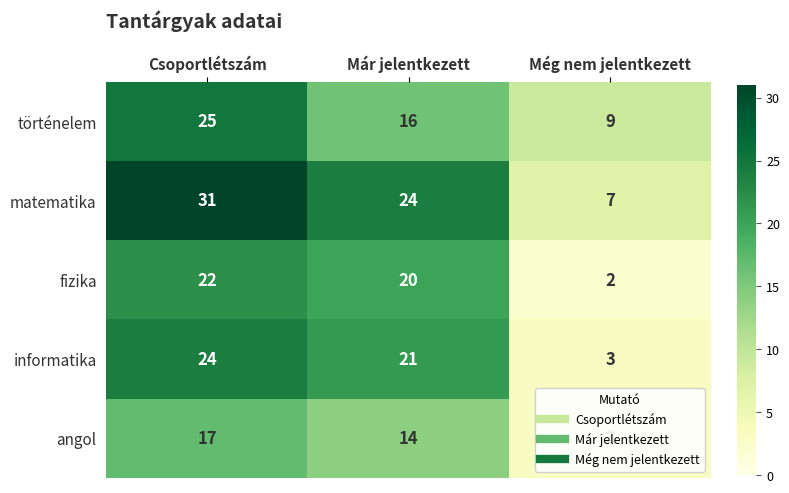

Which series has the largest total across all categories?

matematika